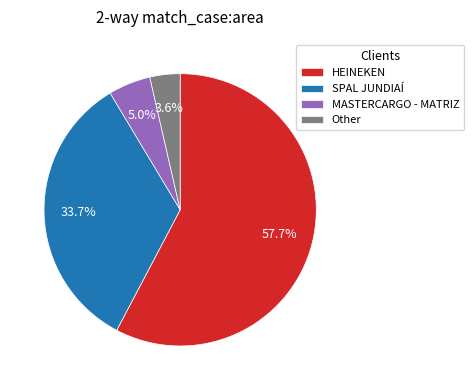

To the nearest percent, what portion does SPAL JUNDIAÍ represent?

34%